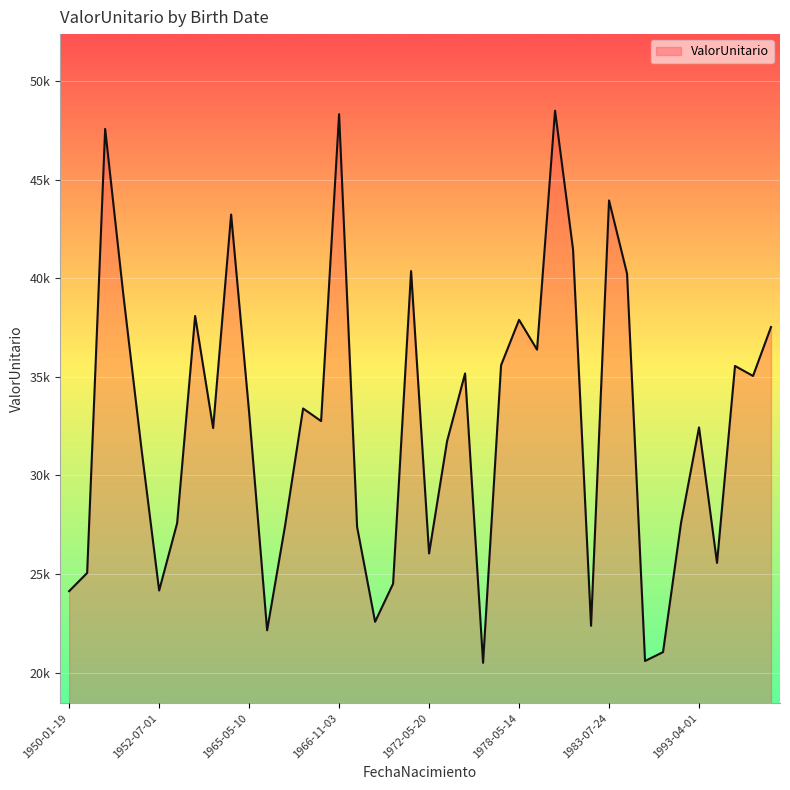

Does the chart have visible grid lines?

Yes